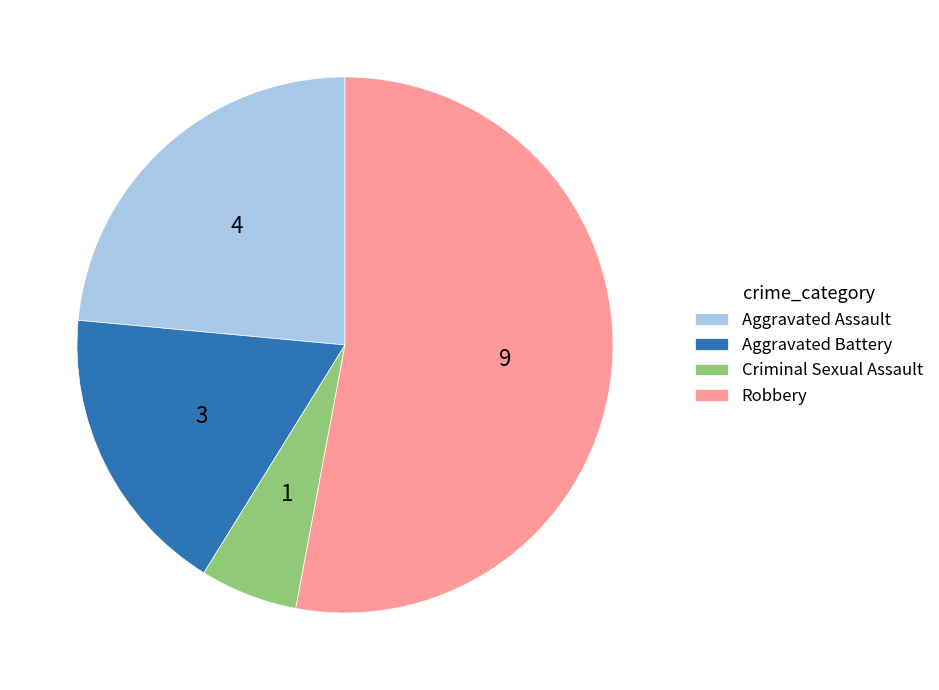

Is the sum of Criminal Sexual Assault and Aggravated Battery greater than half?

No